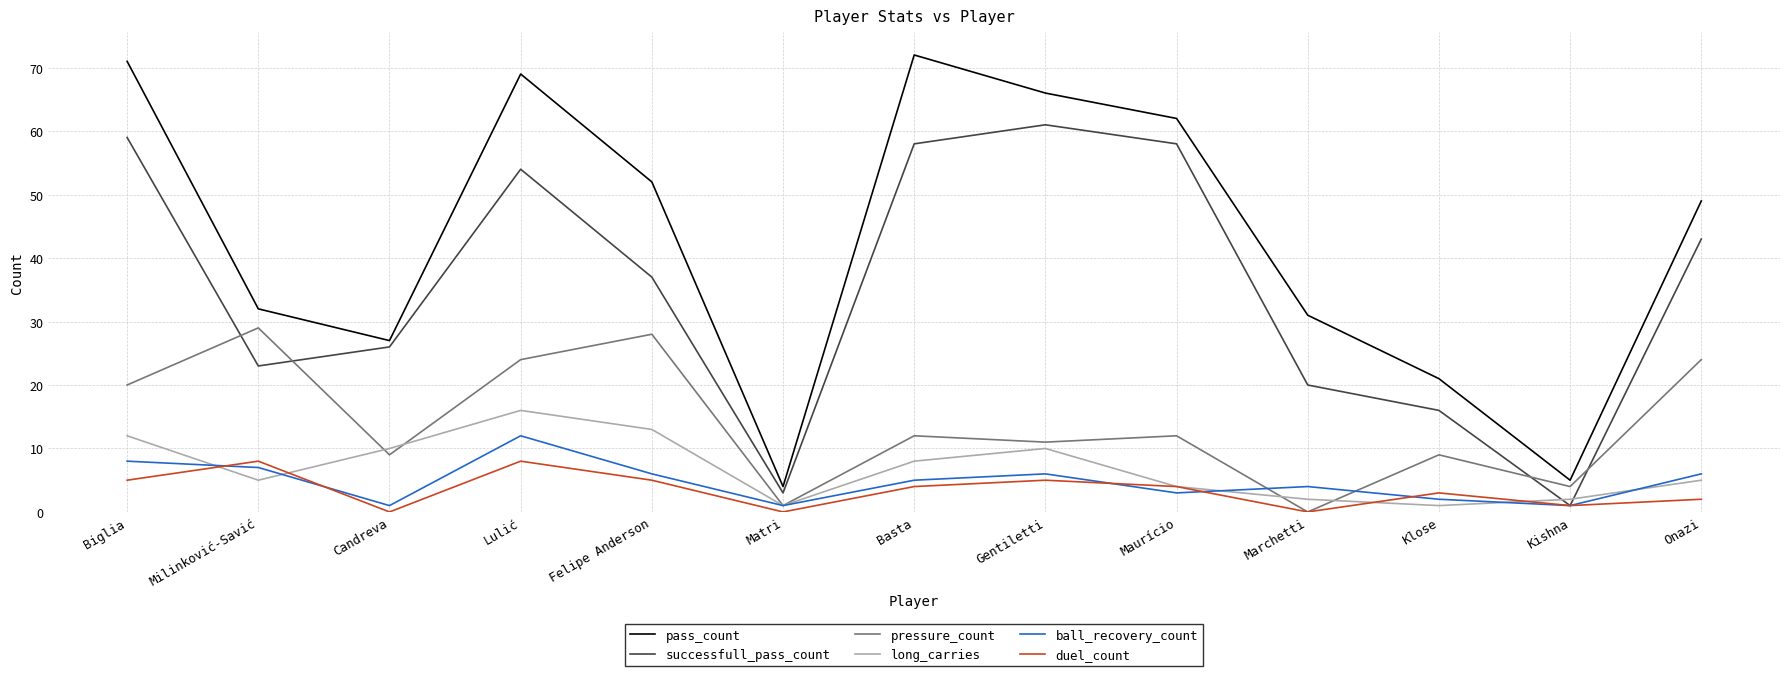

Which series has the largest range (max minus min)?

pass_count